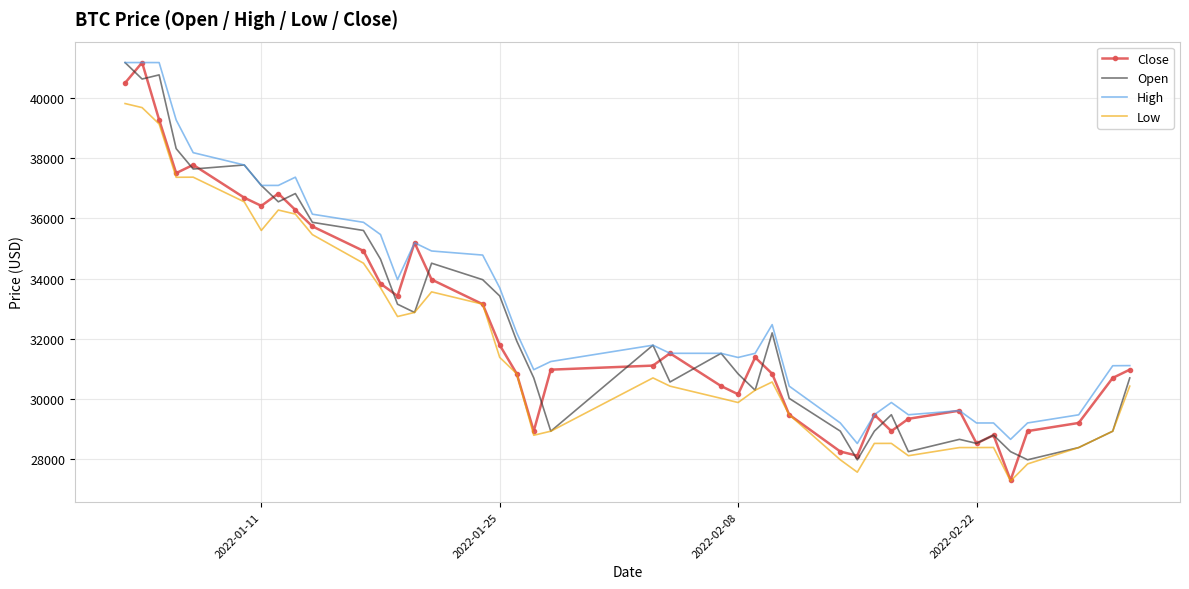

What are all the series names shown in the legend?

Close, Open, High, Low